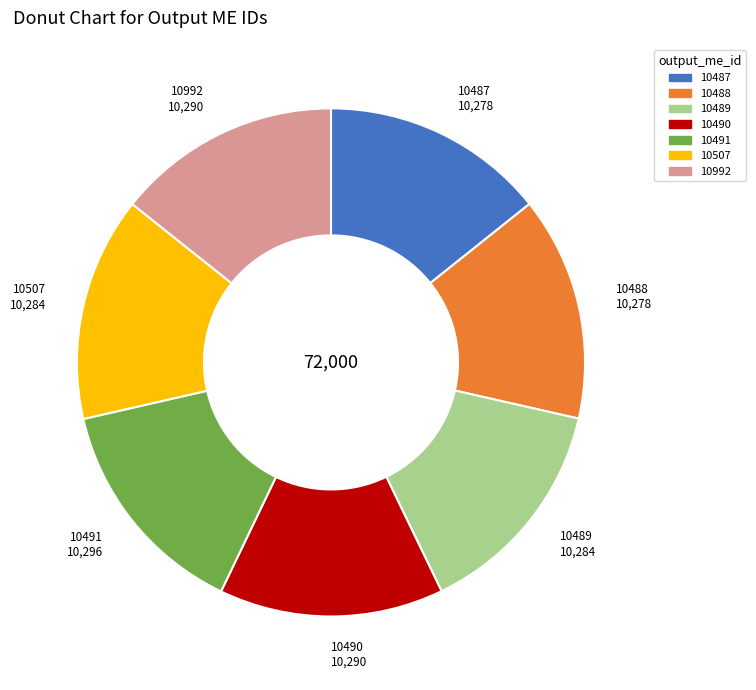

Does 10488 account for over 50% of the chart?

No